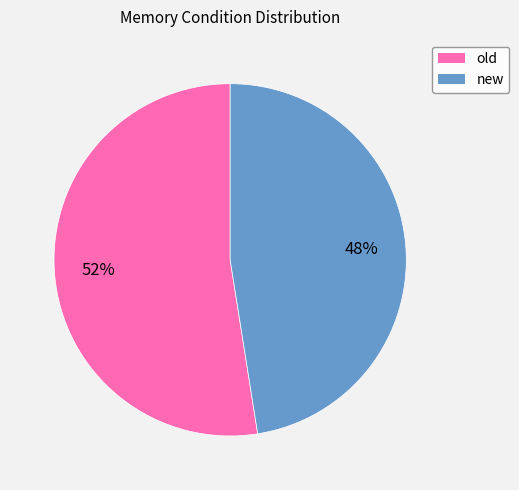

Is it true that old is 52% of the pie?

True